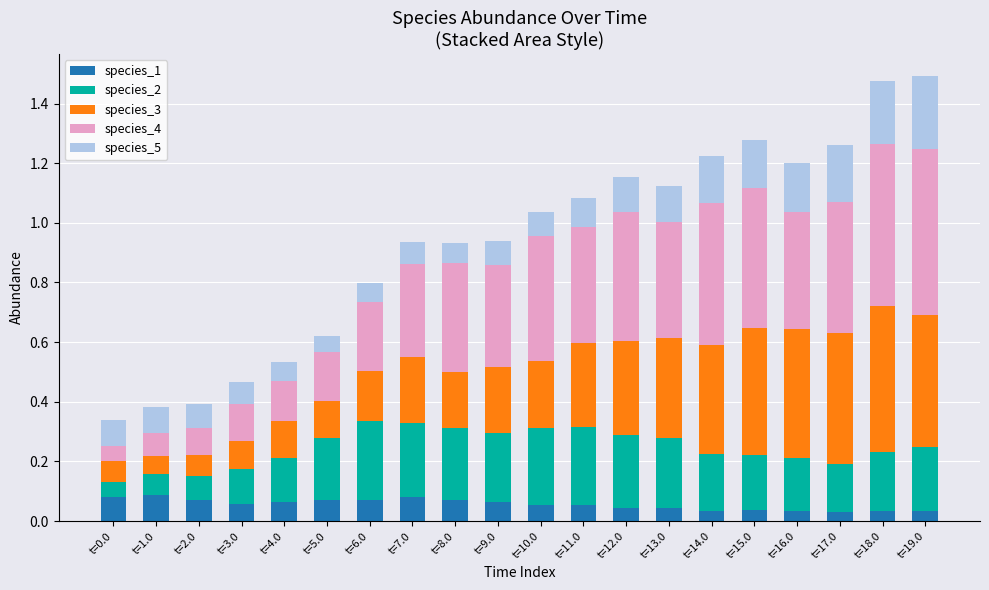

What is the total value across all series at t=13.0?

1.1